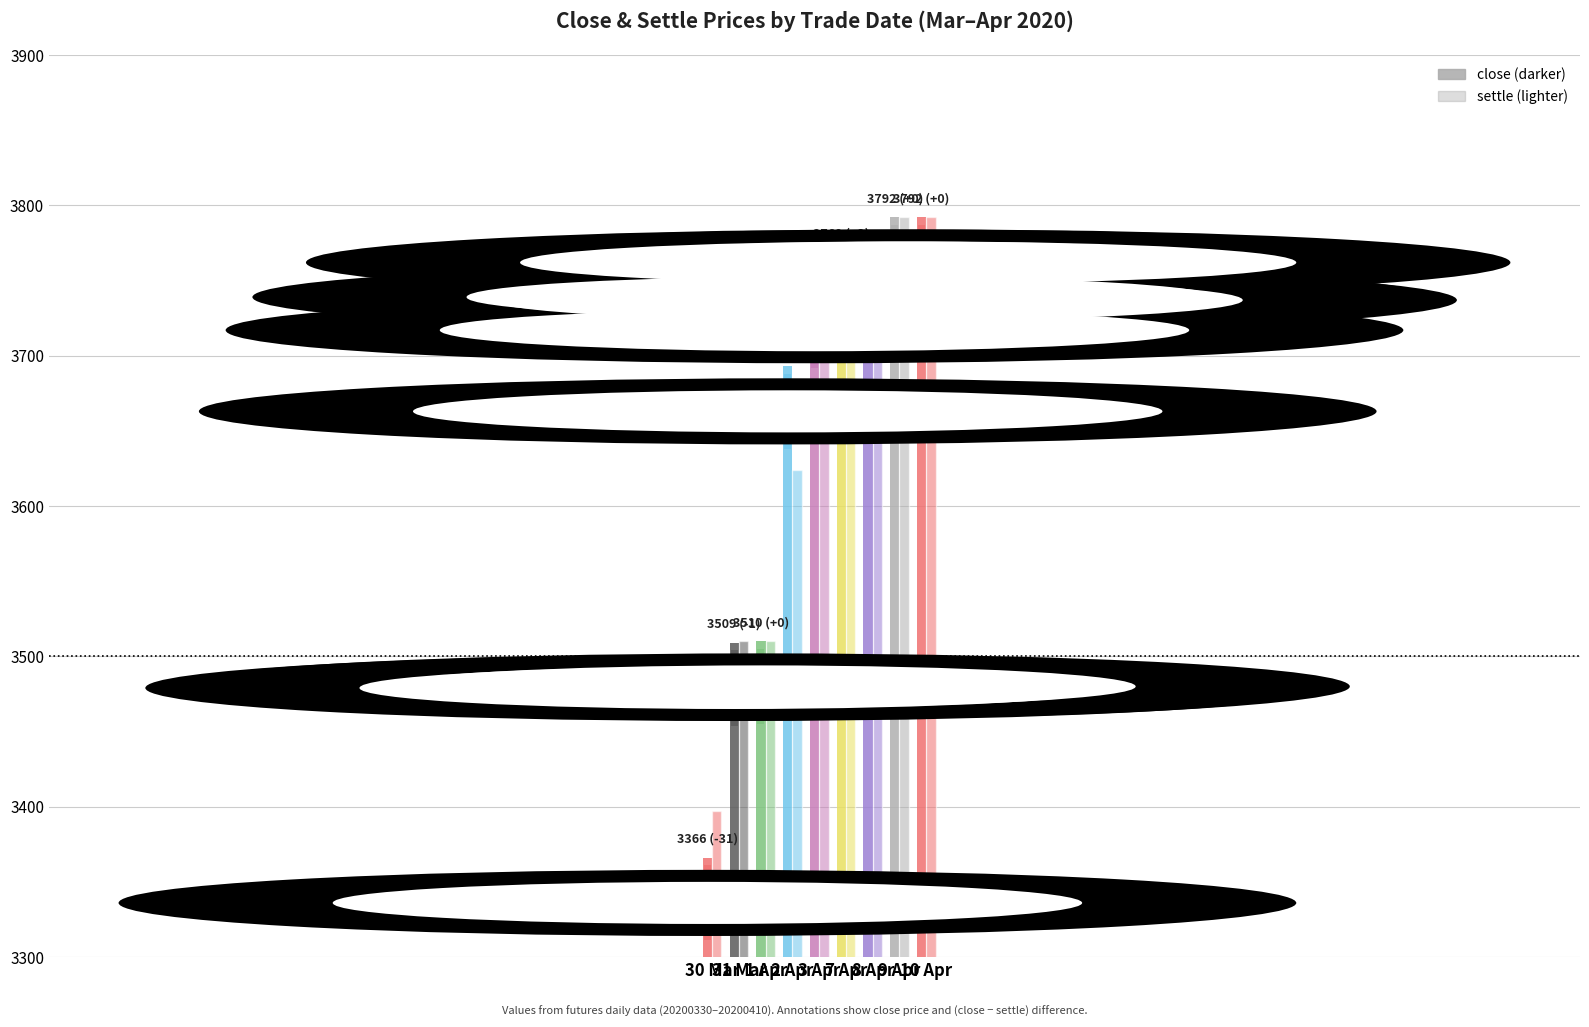

Reading right to left, list all the values displayed in this chart.

close: 3792	3792	3767	3769	3747	3693	3510	3509	3366
settle: 3792	3792	3767	3767	3747	3624	3510	3510	3397